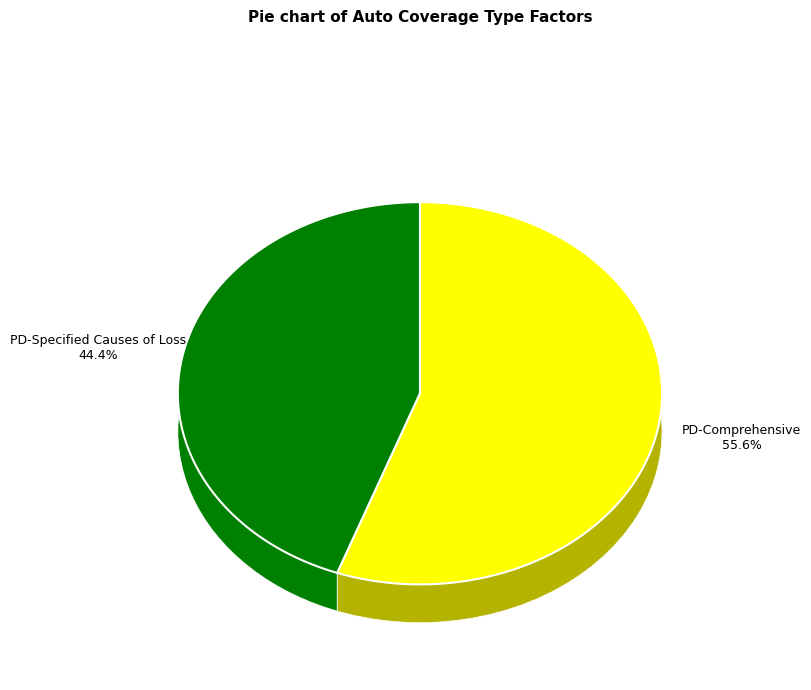

Combined, do Physical Damage - Comprehensive and Physical Damage - Specified Causes of Loss account for over 50%?

Yes